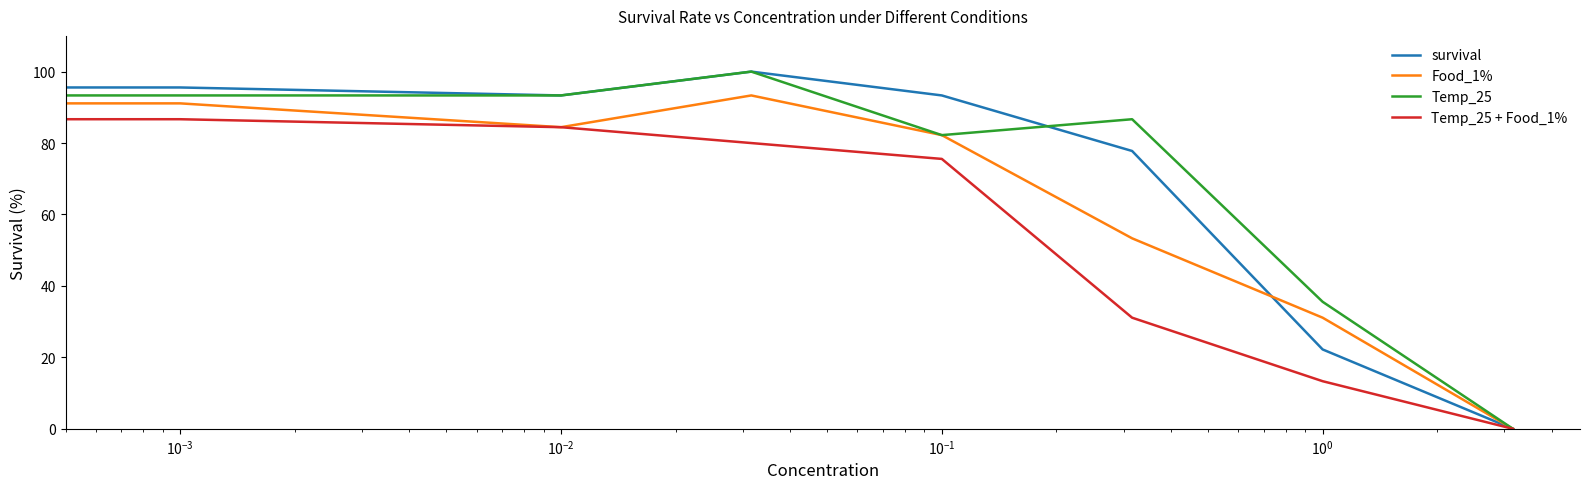

What is the maximum value for survival?

100.0